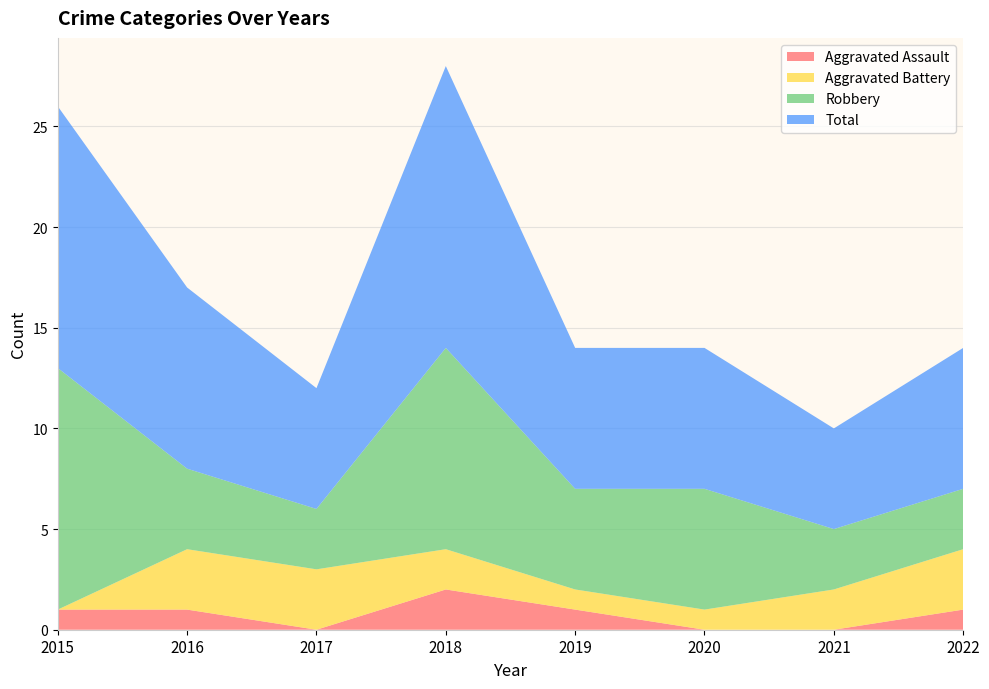

Reading left to right, what are all the values shown in this chart?

Aggravated Assault: 2015=1	2016=1	2017=0	2018=2	2019=1	2020=0	2021=0	2022=1
Aggravated Battery: 2015=0	2016=3	2017=3	2018=2	2019=1	2020=1	2021=2	2022=3
Robbery: 2015=12	2016=4	2017=3	2018=10	2019=5	2020=6	2021=3	2022=3
Total: 2015=13	2016=9	2017=6	2018=14	2019=7	2020=7	2021=5	2022=7